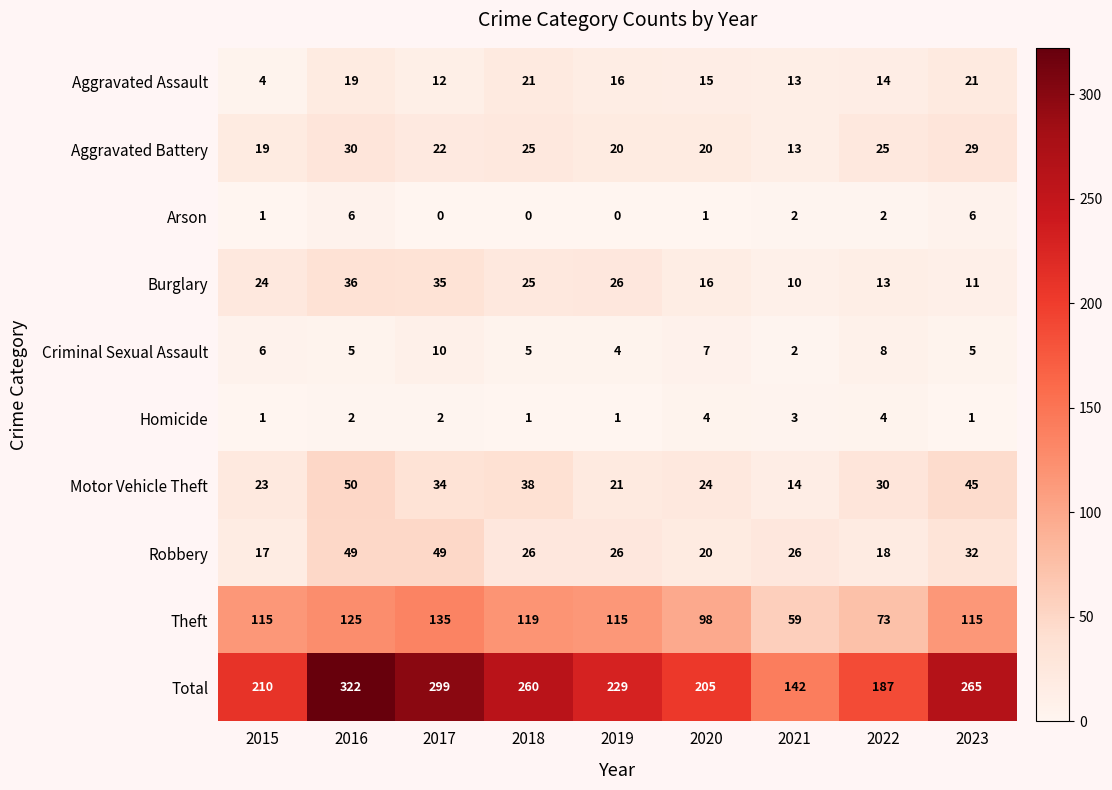

At which label does Aggravated Battery reach its peak?

2016